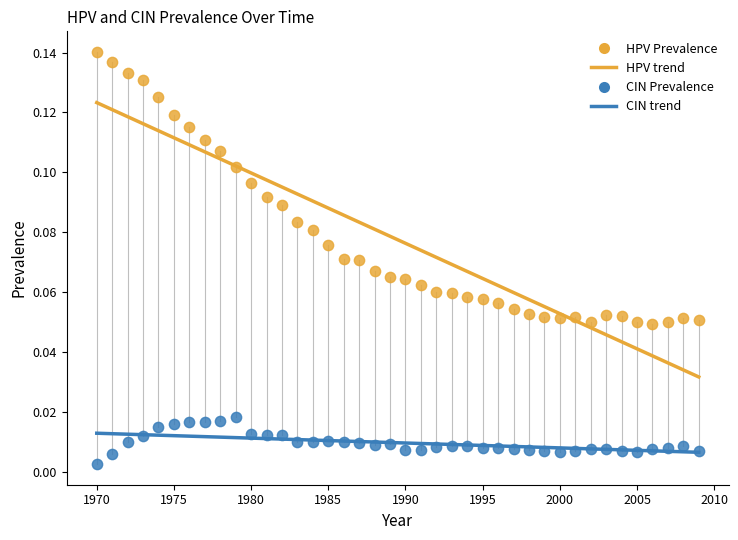

Which series has the widest spread of Y values?

HPV Prevalence